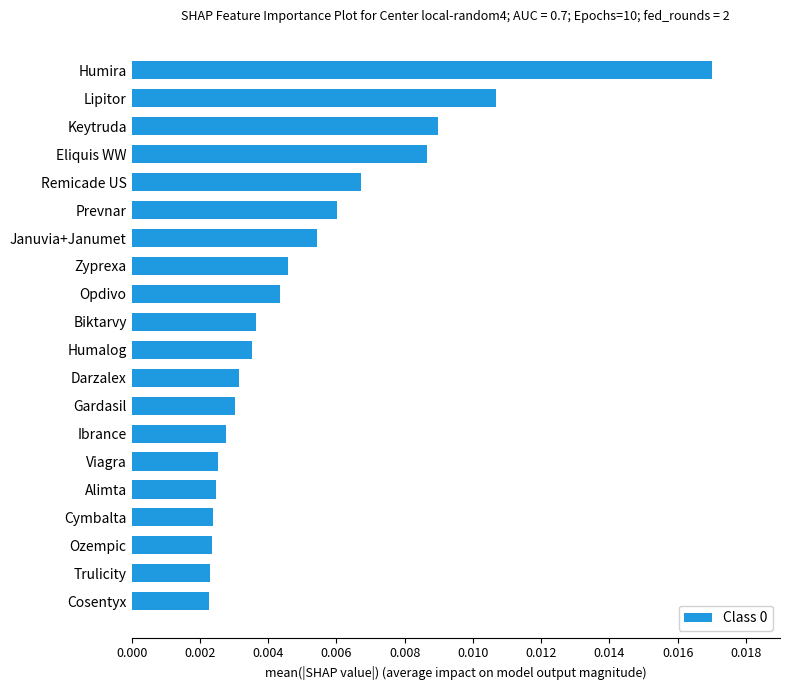

Count the values in the range 0 to 1.

20